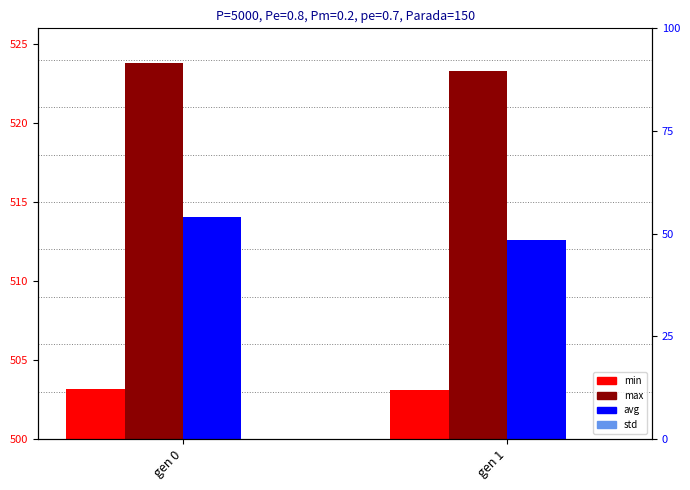

What is the minimum value for avg?

512.6